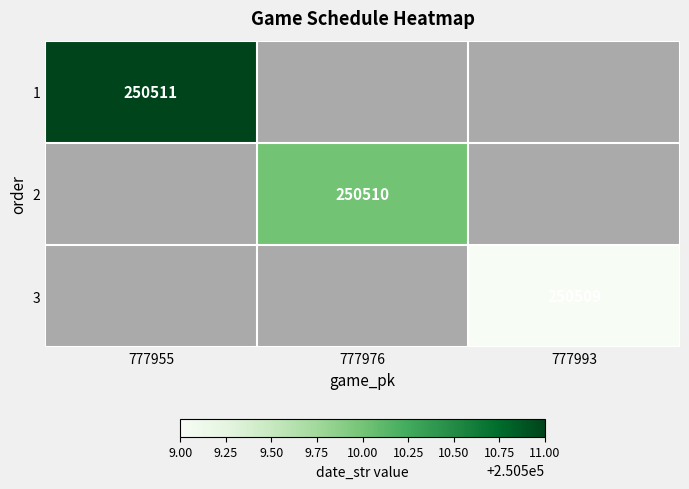

Is it true that 1 equals 138860 at 777955?

False